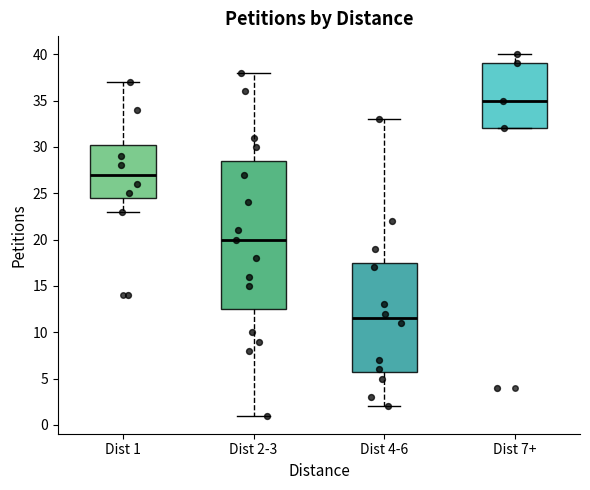

Reading left to right, read every box against the y-axis: the position of its median line, the range the box covers, and the ends of its whiskers. The values are not printed on the chart, so give them approximately, as read against the axis.

Dist 1: median 27.0, box 24.5 to 30.5, whiskers 23.0 to 37.0
Dist 2-3: median 20.0, box 12.5 to 28.5, whiskers 1.0 to 38.0
Dist 4-6: median 11.5, box 6.0 to 17.5, whiskers 2.0 to 33.0
Dist 7+: median 35.0, box 32.0 to 39.0, whiskers 32.0 to 40.0